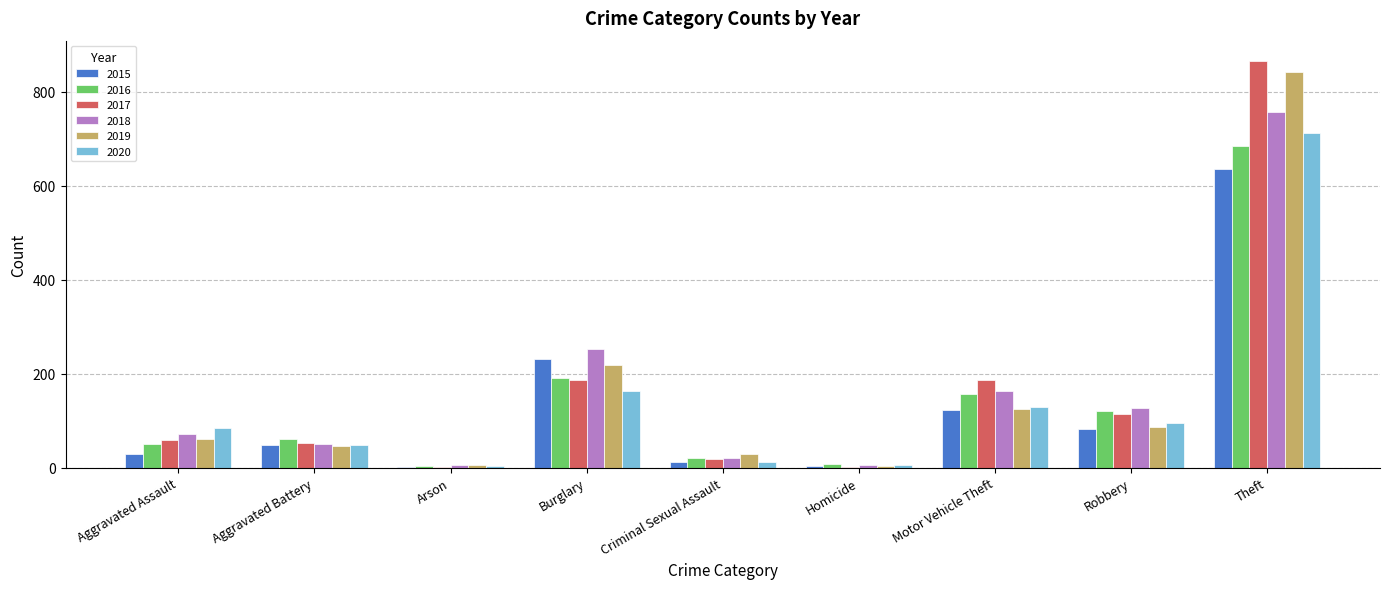

At which category is the sum across all series the highest?

Theft